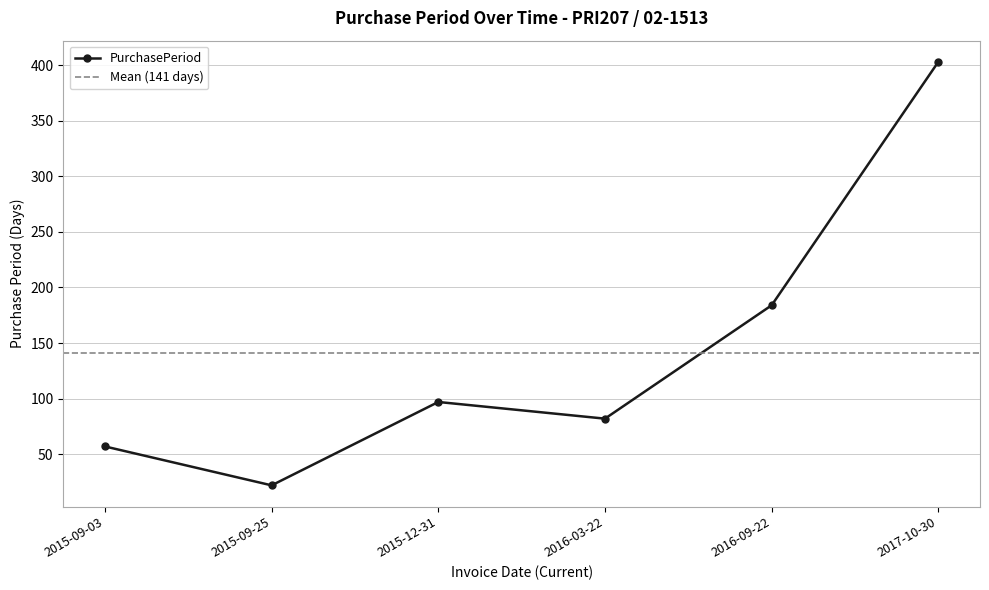

The value at 2016-03-22 is 82. True or false?

True